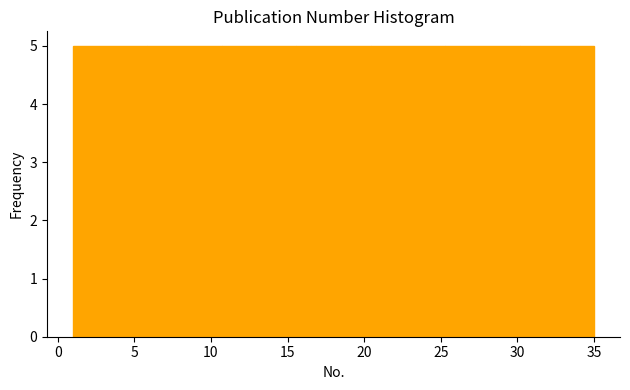

What is the height of the bar covering 25.5 to 30.0 on the x-axis? Neither the bar edges nor the heights are printed on the chart, so give them approximately, as read against the axes.

5